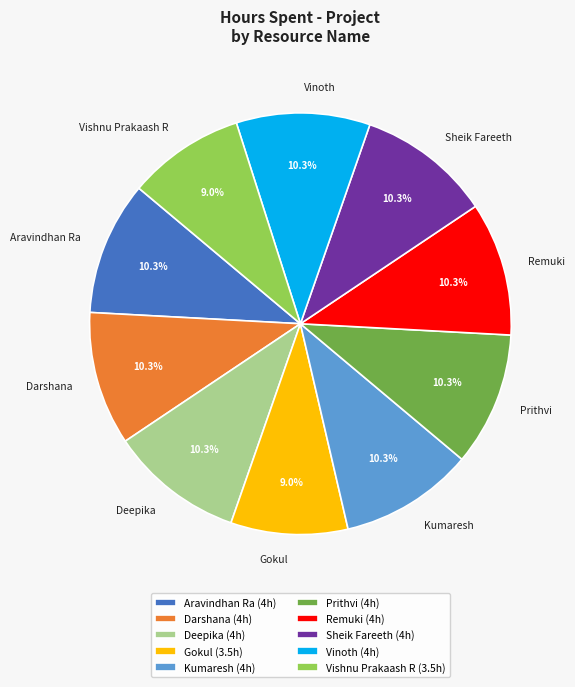

Does Aravindhan Ra represent more than half of the total?

No